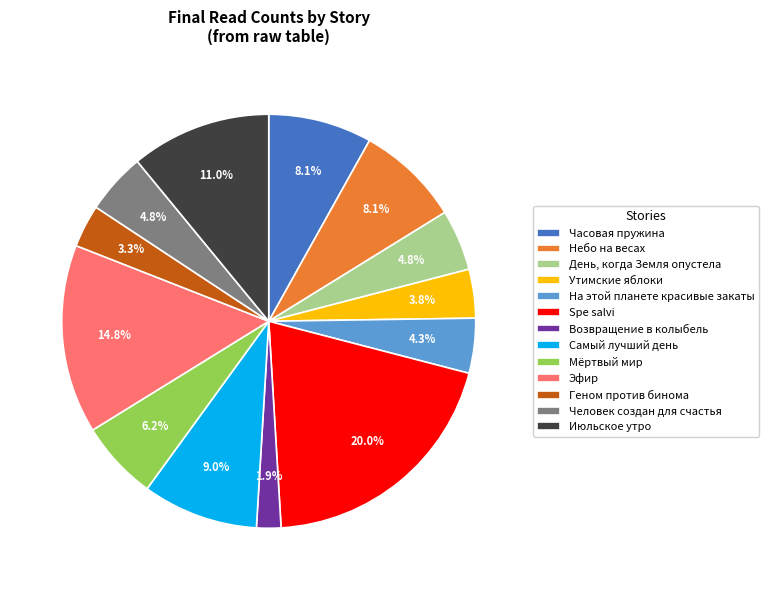

What is the largest slice in the pie chart?

Spe salvi